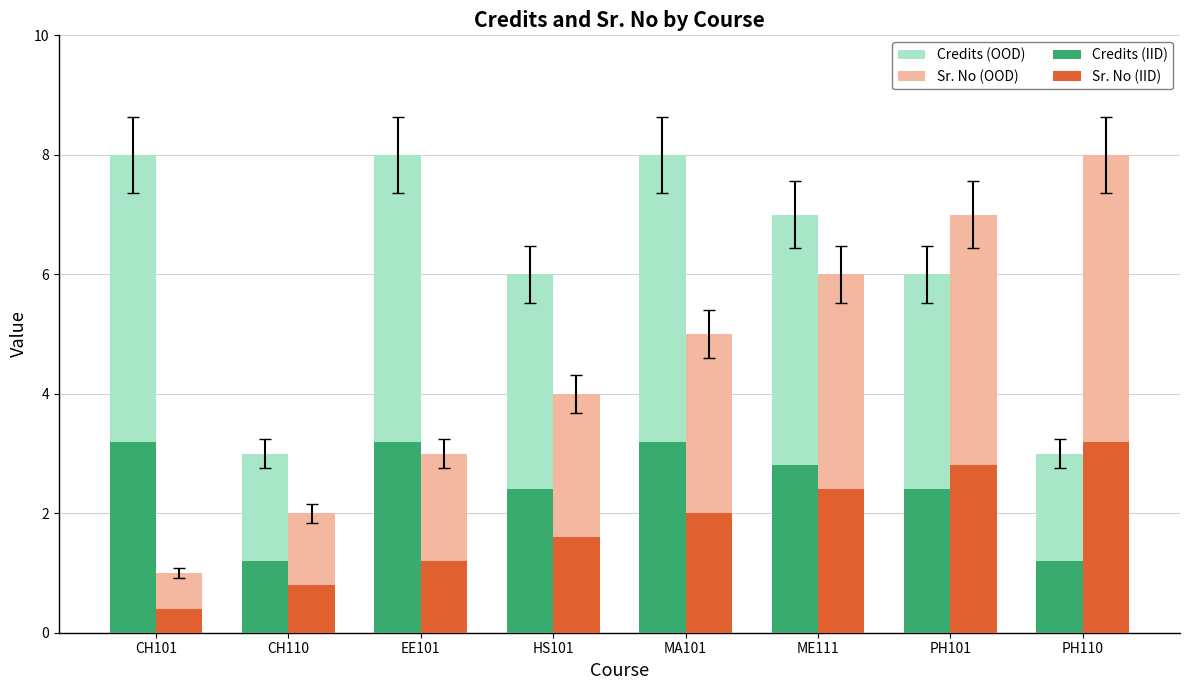

Reading left to right, what are all the values shown in this chart?

Credits (OOD): CH101=8.0	CH110=3.0	EE101=8.0	HS101=6.0	MA101=8.0	ME111=7.0	PH101=6.0	PH110=3.0
Sr. No (OOD): CH101=1.0	CH110=2.0	EE101=3.0	HS101=4.0	MA101=5.0	ME111=6.0	PH101=7.0	PH110=8.0
Credits (IID): CH101=3.2	CH110=1.2	EE101=3.2	HS101=2.4	MA101=3.2	ME111=2.8	PH101=2.4	PH110=1.2
Sr. No (IID): CH101=0.4	CH110=0.8	EE101=1.2	HS101=1.6	MA101=2.0	ME111=2.4	PH101=2.8	PH110=3.2